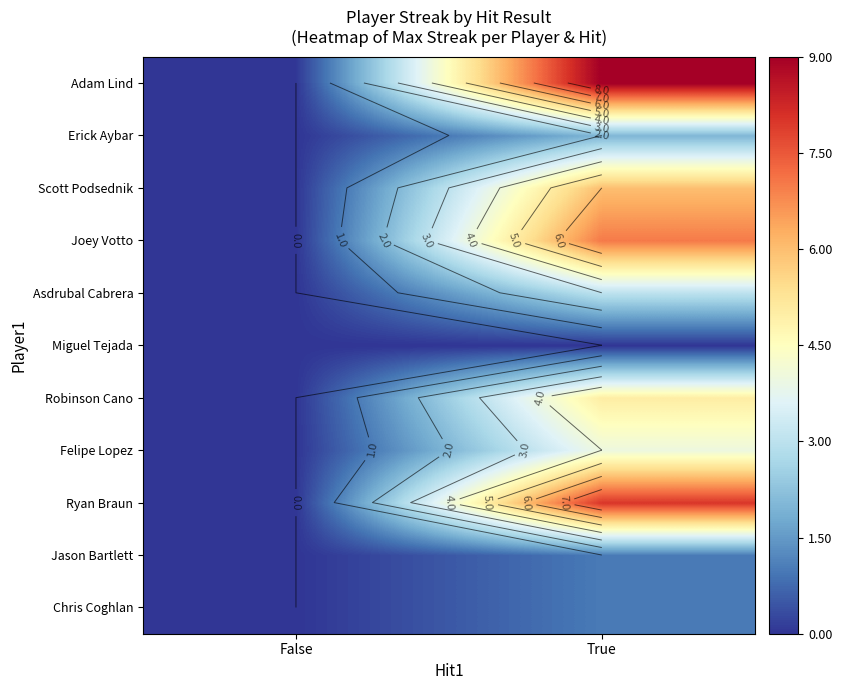

Count the Chris Coghlan values in the range 0 to 1.

2